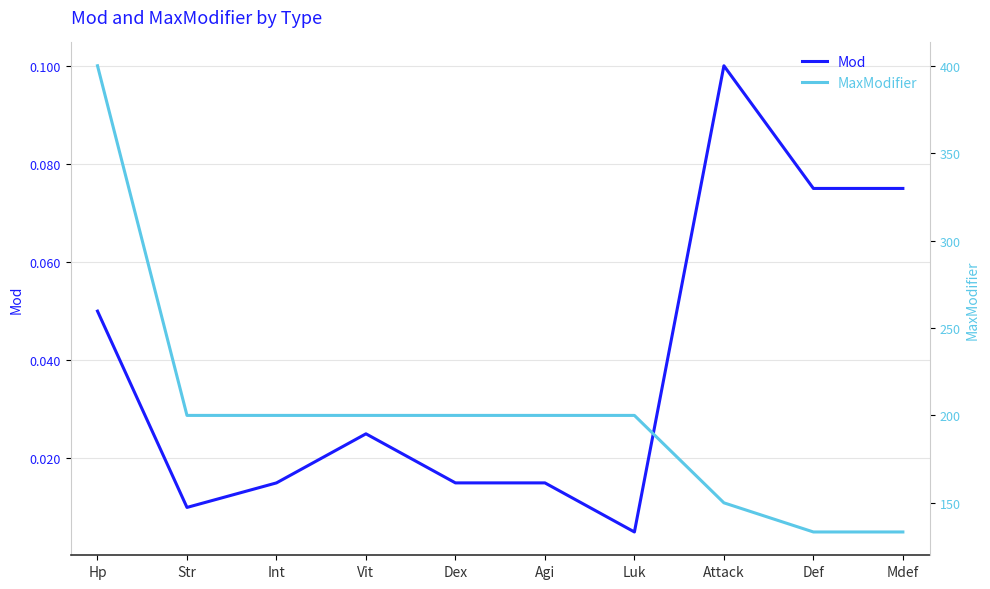

What is the label of the 9th point from the right?

Str